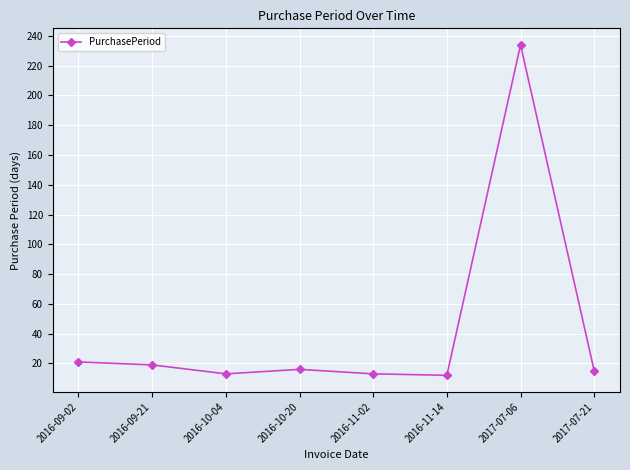

What is the change in value from 2016-10-04 to 2016-10-20?

+3